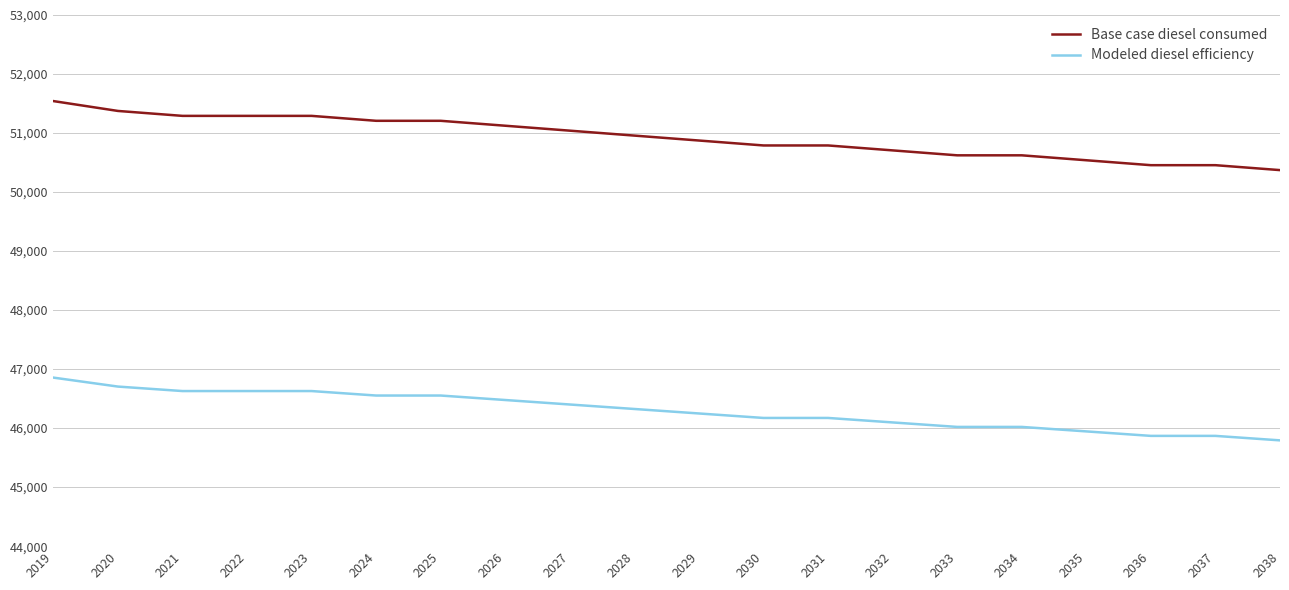

What is the lowest value of the Base case diesel consumed series?

50371.7